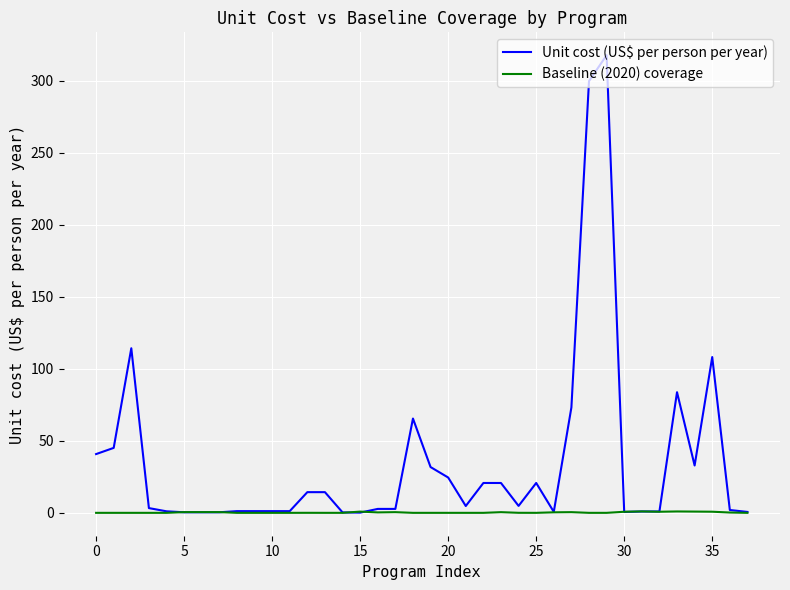

Rank the series by their average value, from lowest to highest.

Baseline (2020) coverage, Unit cost (US$ per person per year)